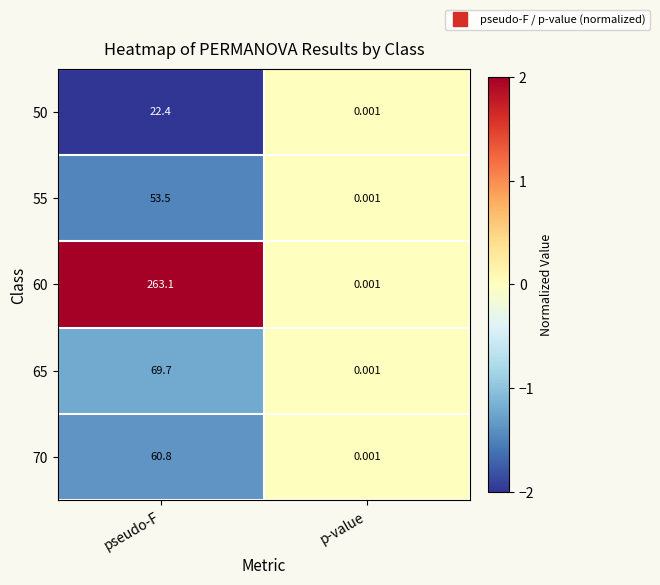

List the labels in order of 55 value, smallest first.

p-value, pseudo-F